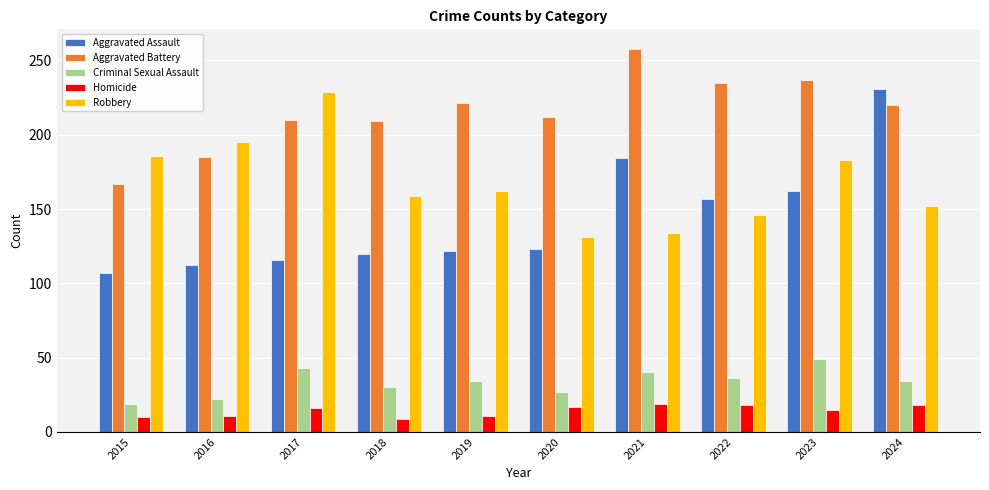

What are all the series names shown in the legend?

Aggravated Assault, Aggravated Battery, Criminal Sexual Assault, Homicide, Robbery